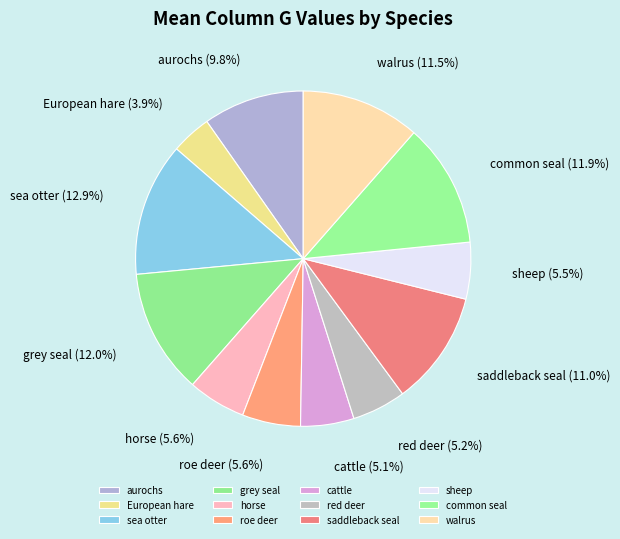

Does any single category account for the majority?

No